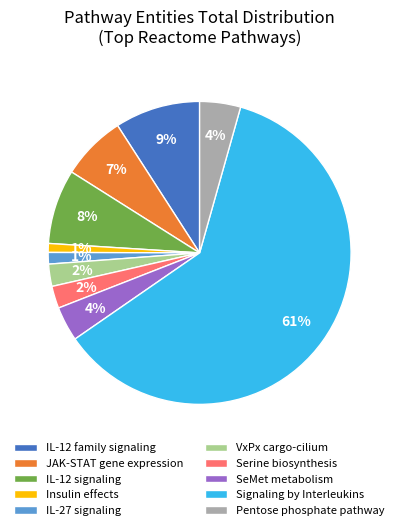

Count the number of slices in the pie.

10